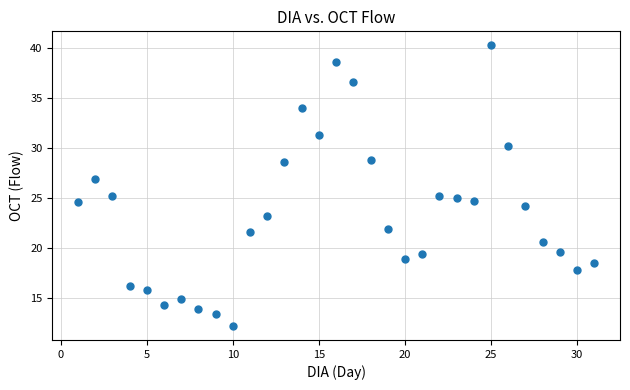

What is the range of X values (max minus min)?

30.0